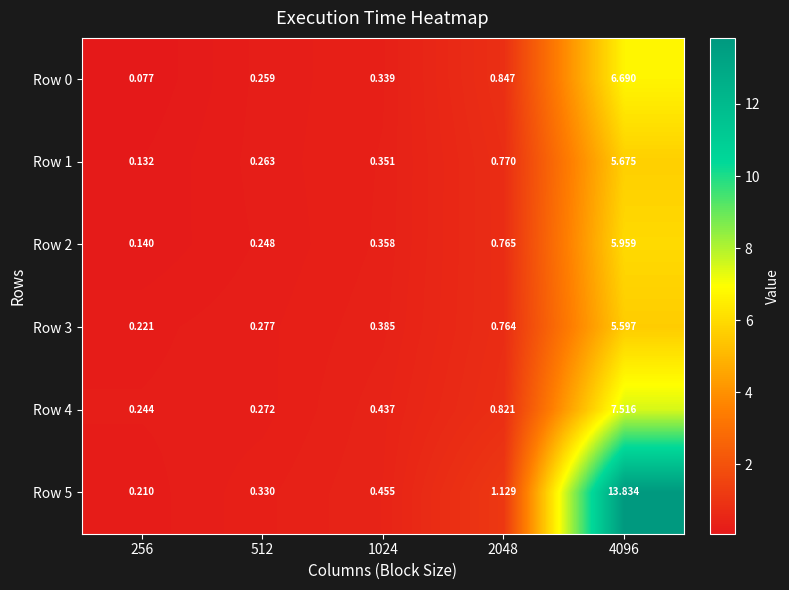

Is the value of Row 1 at 512 greater than the value of Row 4 at 2048?

No